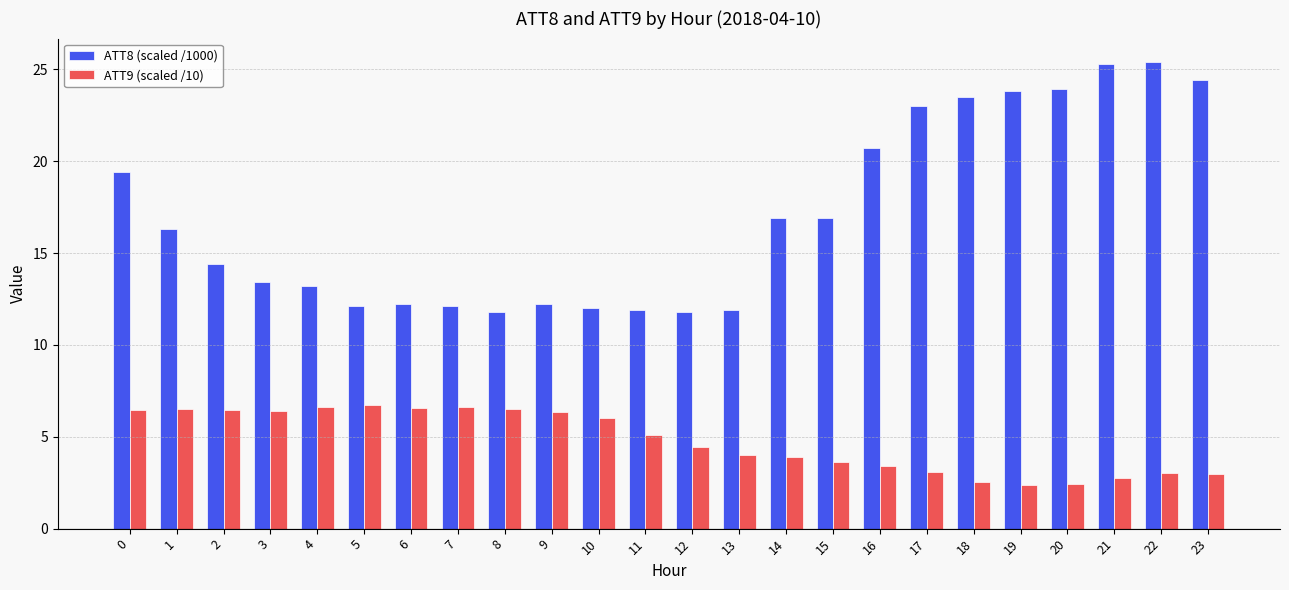

What is the spread (max minus min) of values at 16?

17.3